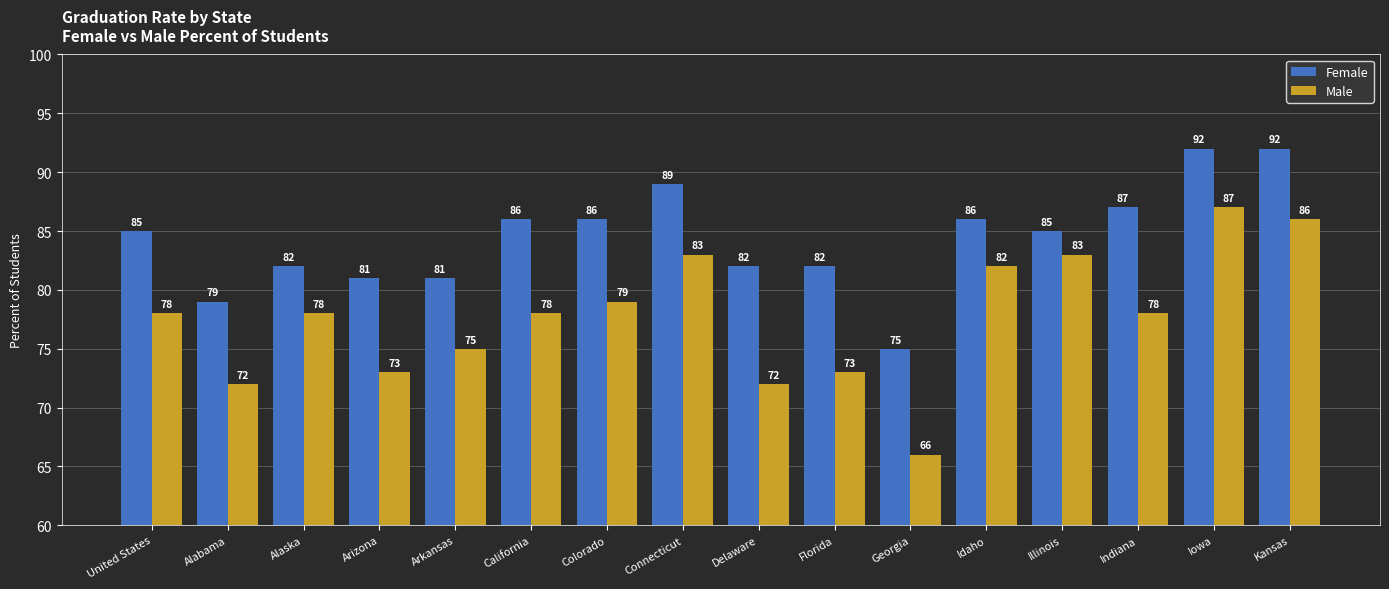

What is the label of the 5th bar from the right?

Idaho